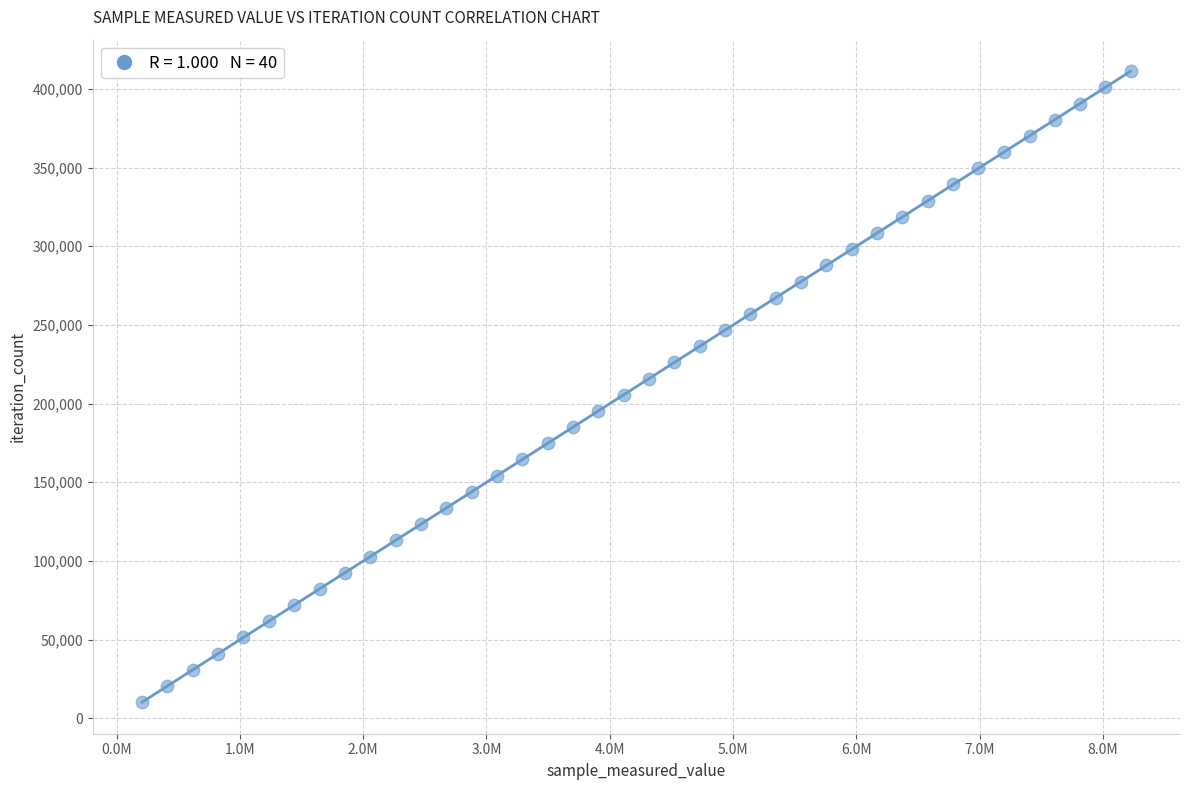

What is the range of Y values (max minus min)?

400920